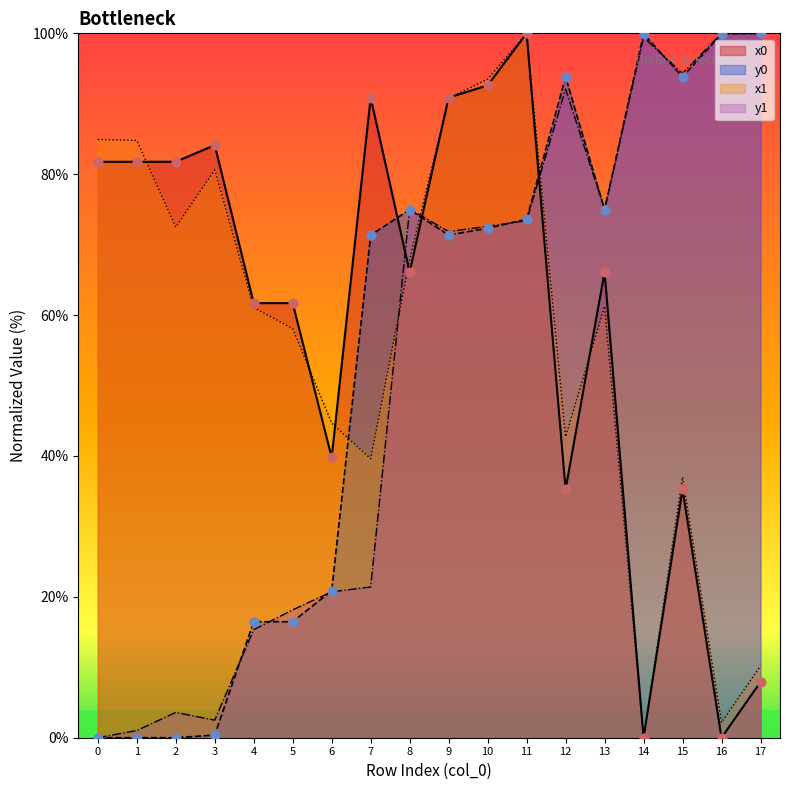

Which series has the widest spread of Y values?

x0